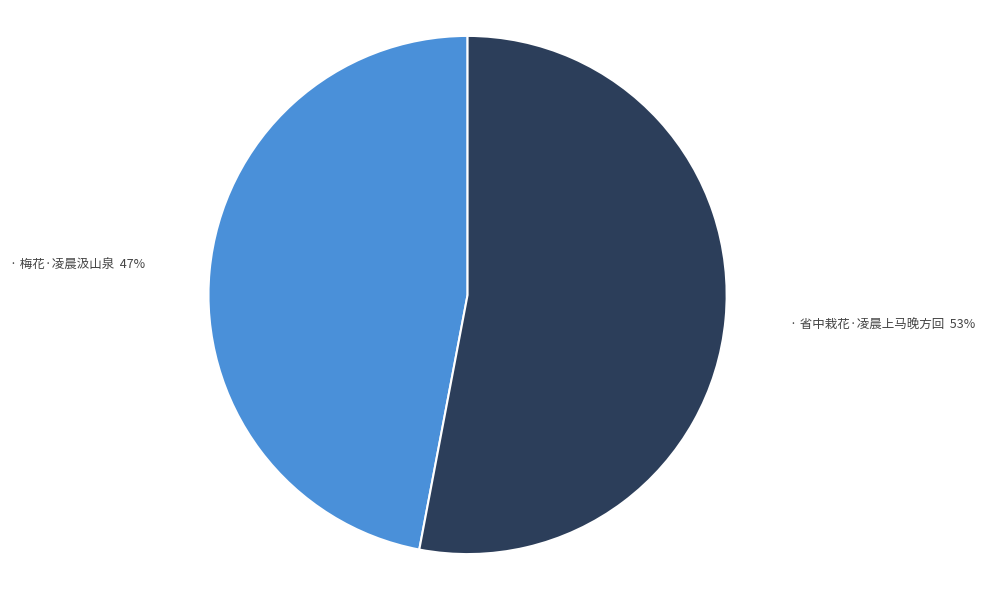

Count the number of slices in the pie.

2